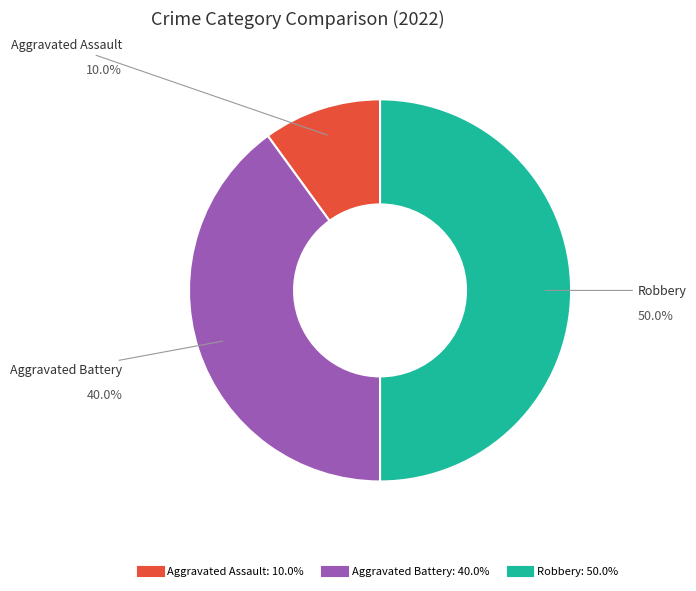

Which slice is the largest?

Robbery